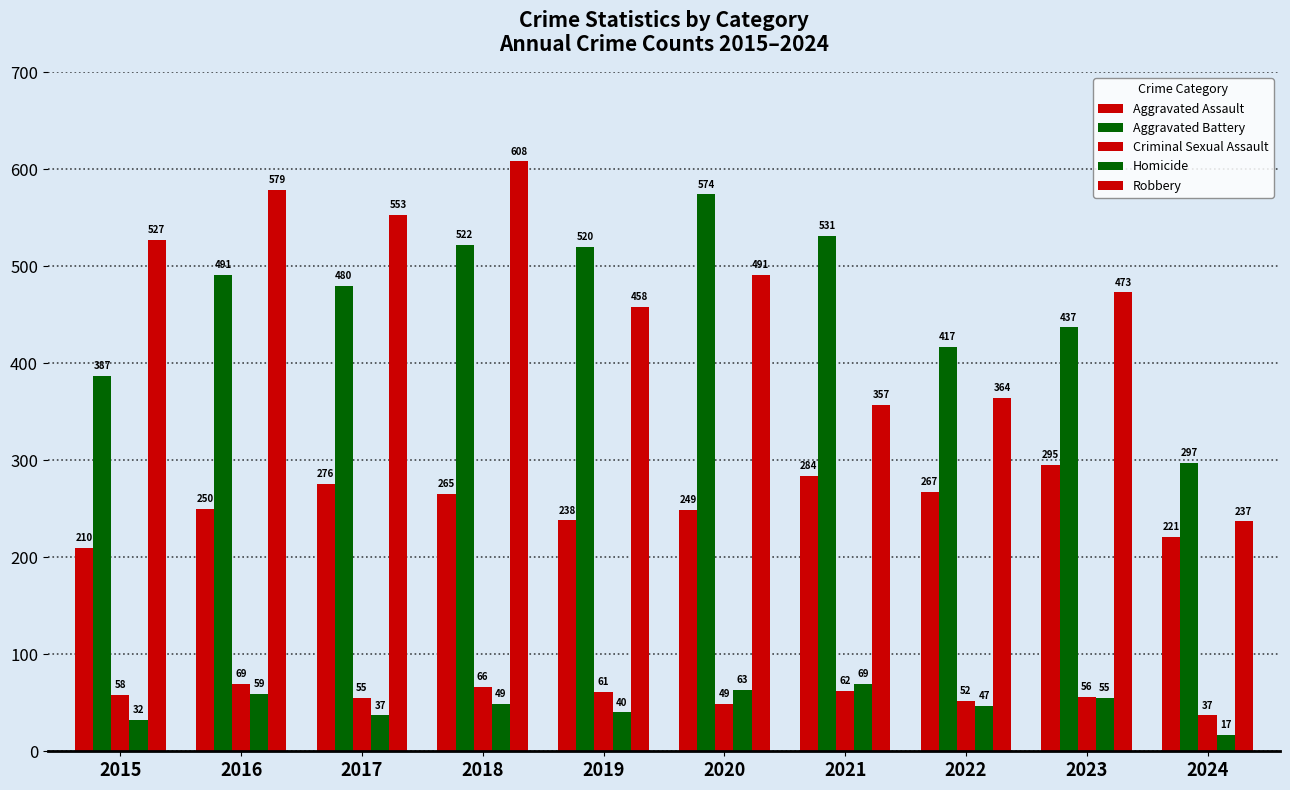

At how many categories does at least one series exceed 161?

10